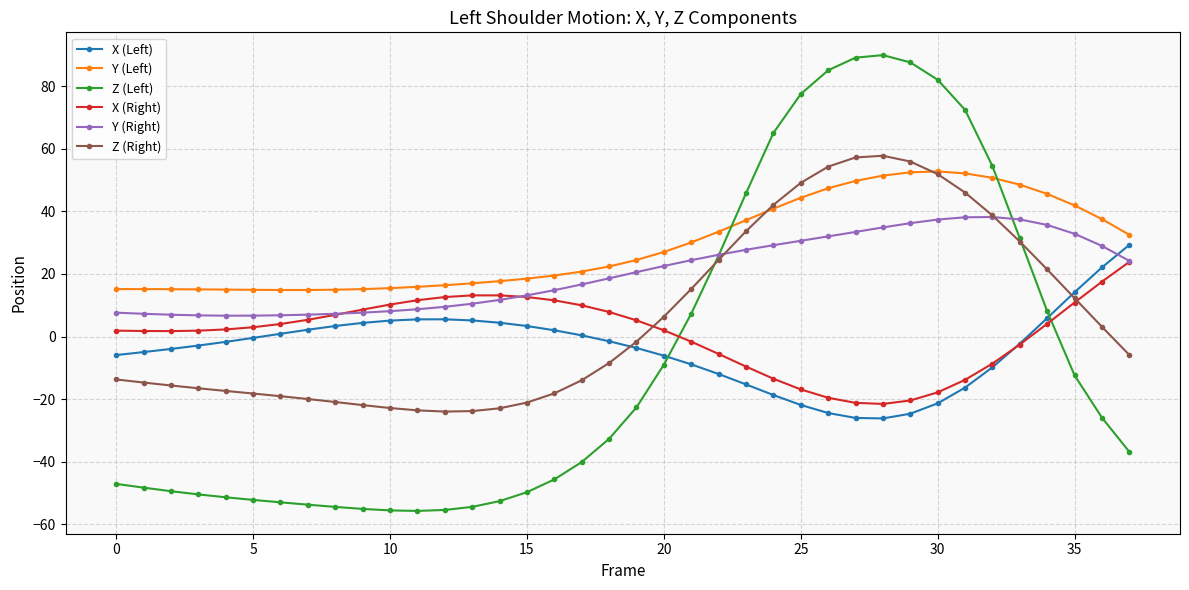

Which series has the widest spread of values?

Z (Left)